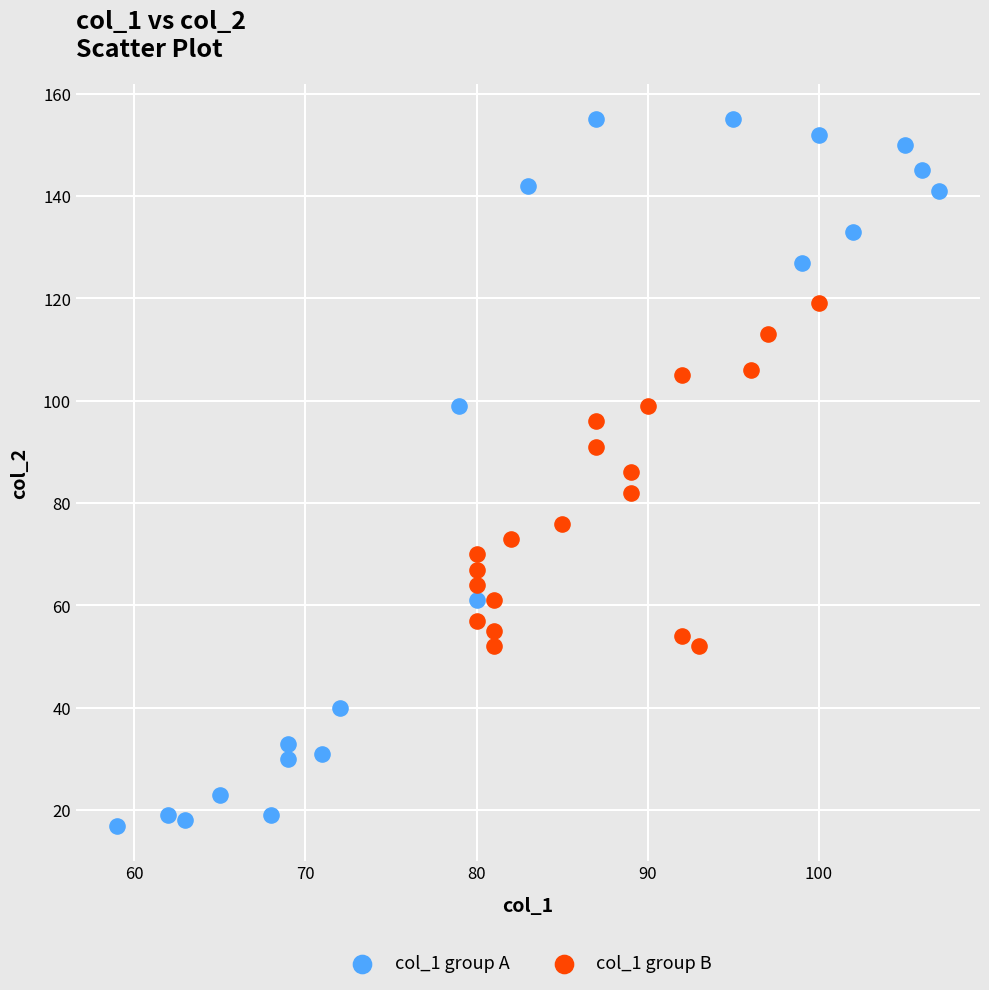

Which series reaches the minimum Y coordinate?

col_1 group A